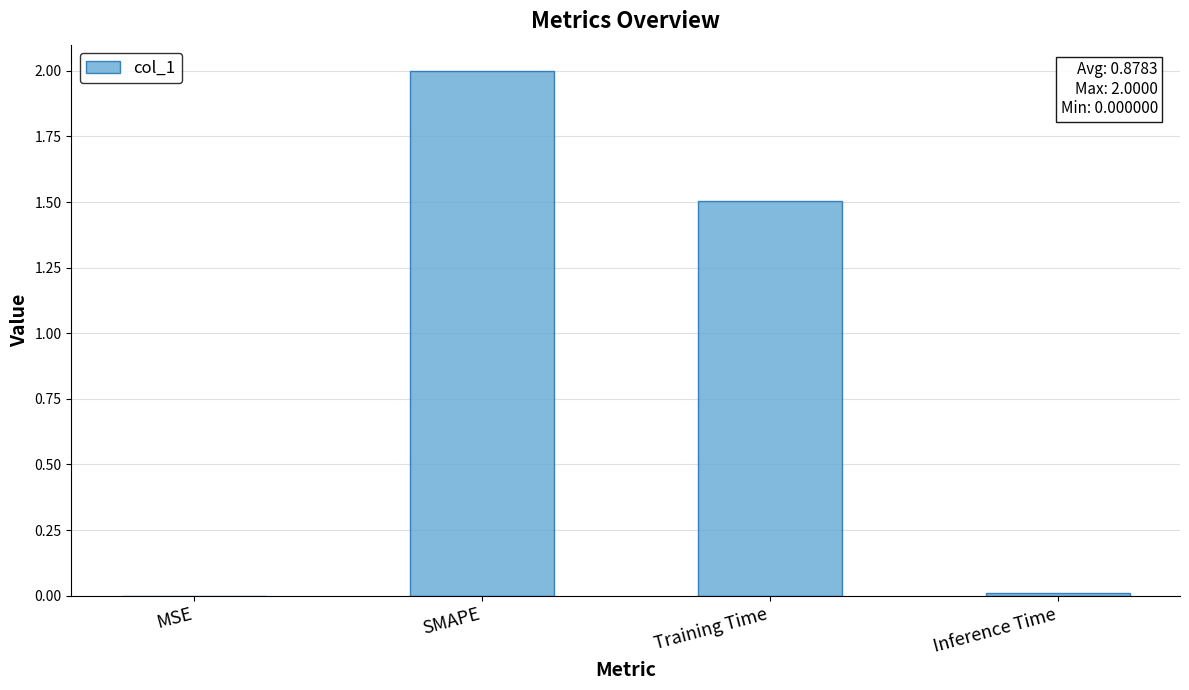

Is it true that the value at Training Time is 1.5?

True